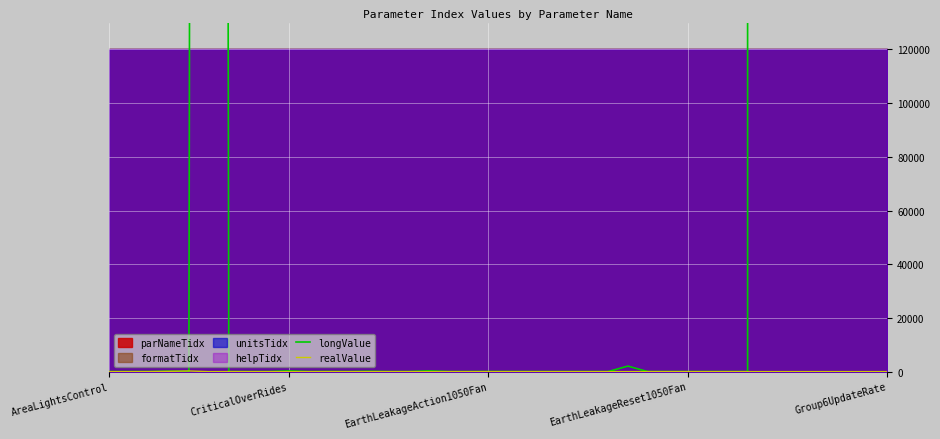

List the labels in order of longValue value, largest first.

33, 34, 35, 36, 37, 38, 39, 5, 26, 9, 16, EarthLeakageReset1050Fan, 13, 11, 19, 20, Group6UpdateRate, 21, AreaLightsControl, CriticalOverRides, 7, 8, 10, 12, 14, 15, 17, 18, 22, 23, 24, 25, 29, 30, 31, 32, EarthLeakageAction1050Fan, 6, 27, 28